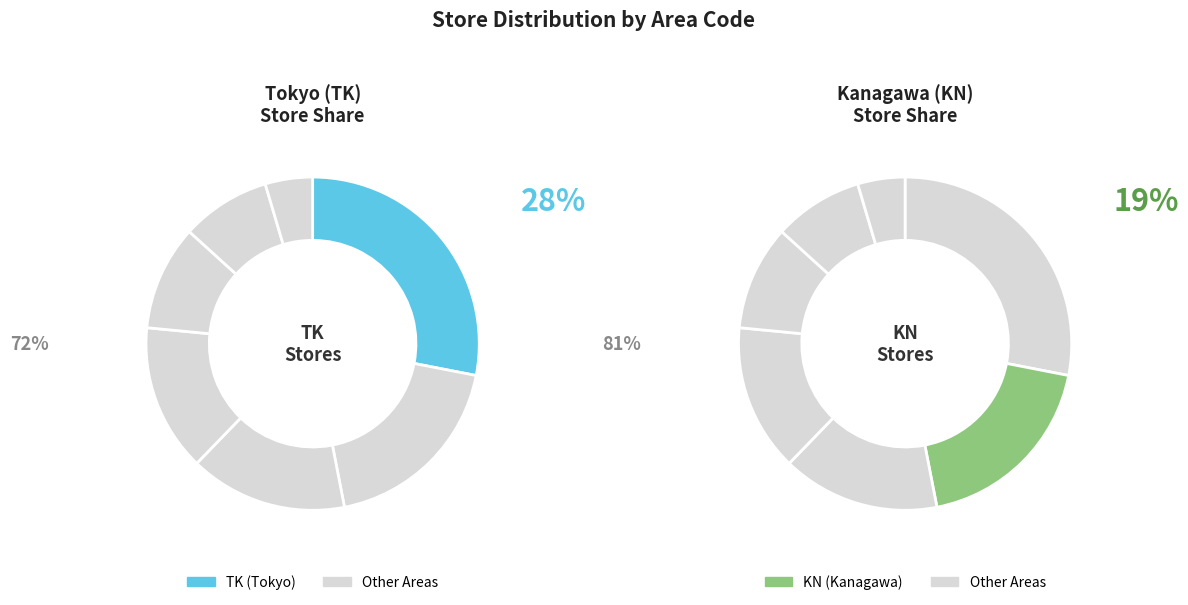

To the nearest percent, what is the combined percentage of KN and TK?

47%